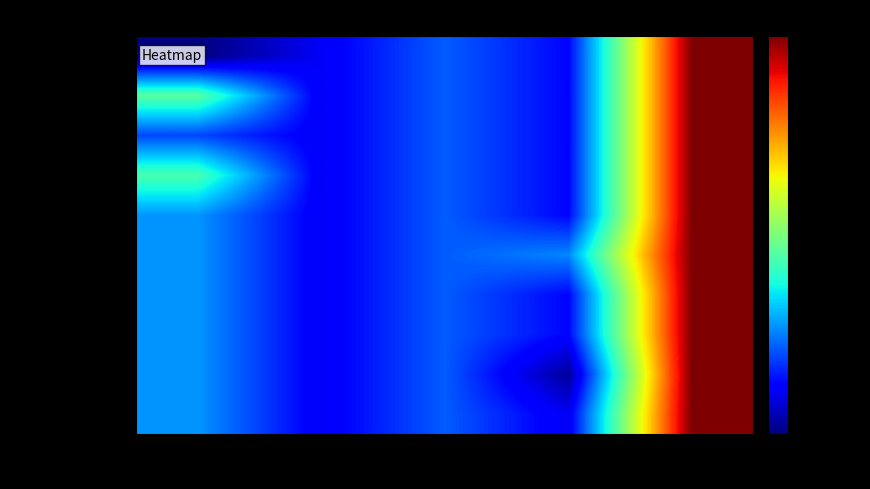

At how many categories does at least one series exceed 0?

5